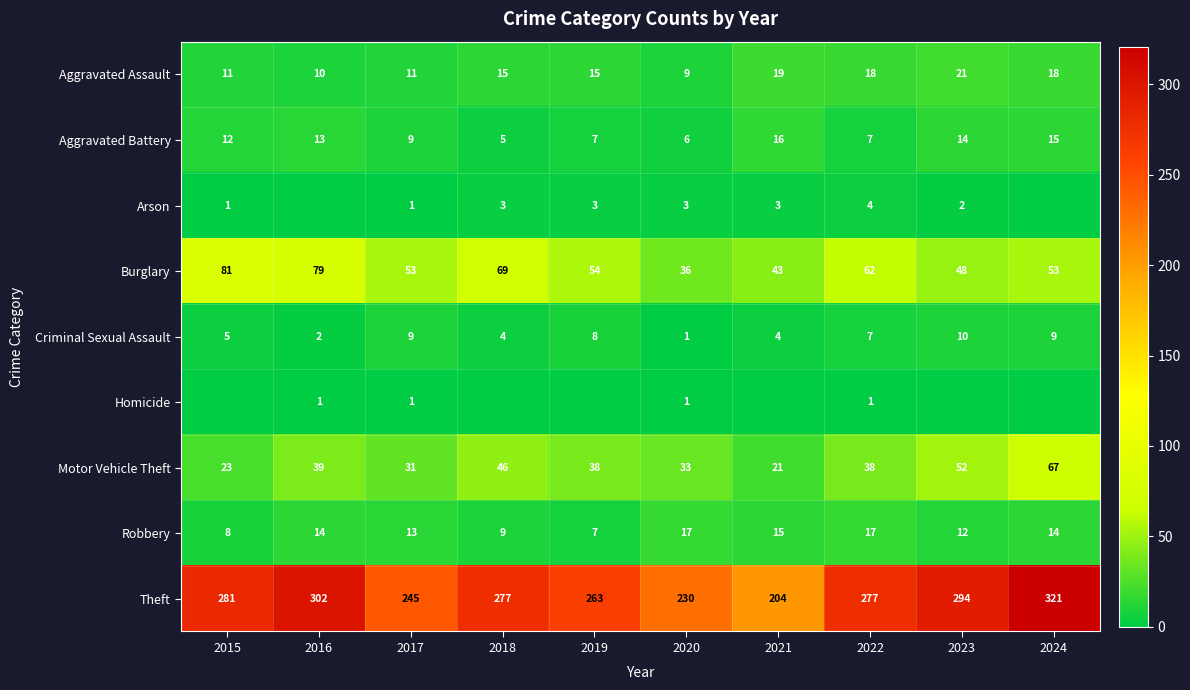

What is the total value across all series at 2017?

373